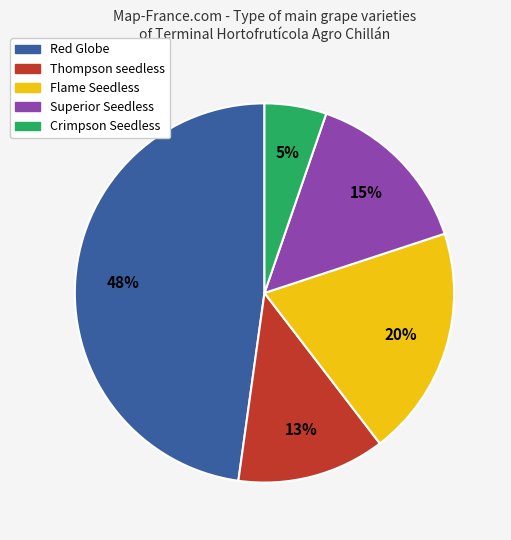

The Thompson seedless slice represents 13% of the pie. True or false?

True